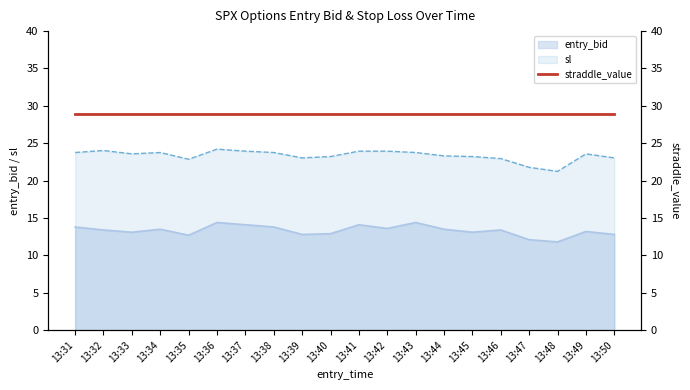

What is the average value of the sl series?

23.3